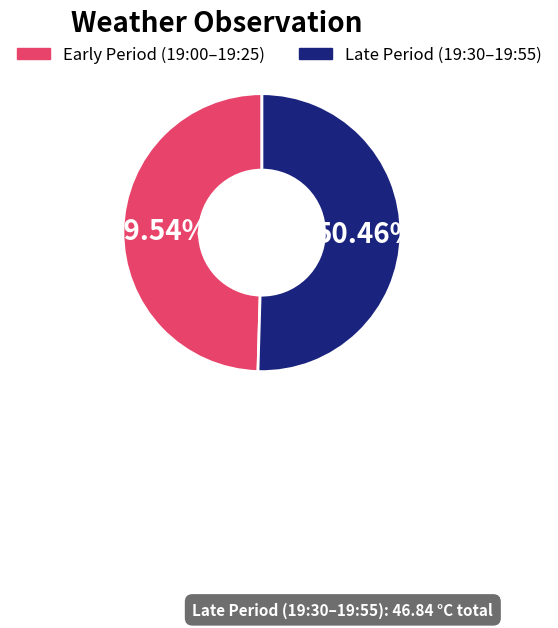

To the nearest percent, what is the average slice percentage?

50%